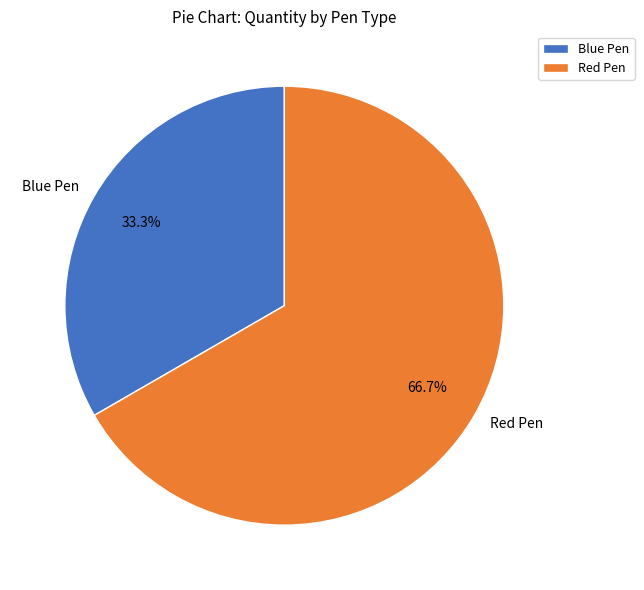

Is it true that Blue Pen is 33% of the pie?

True